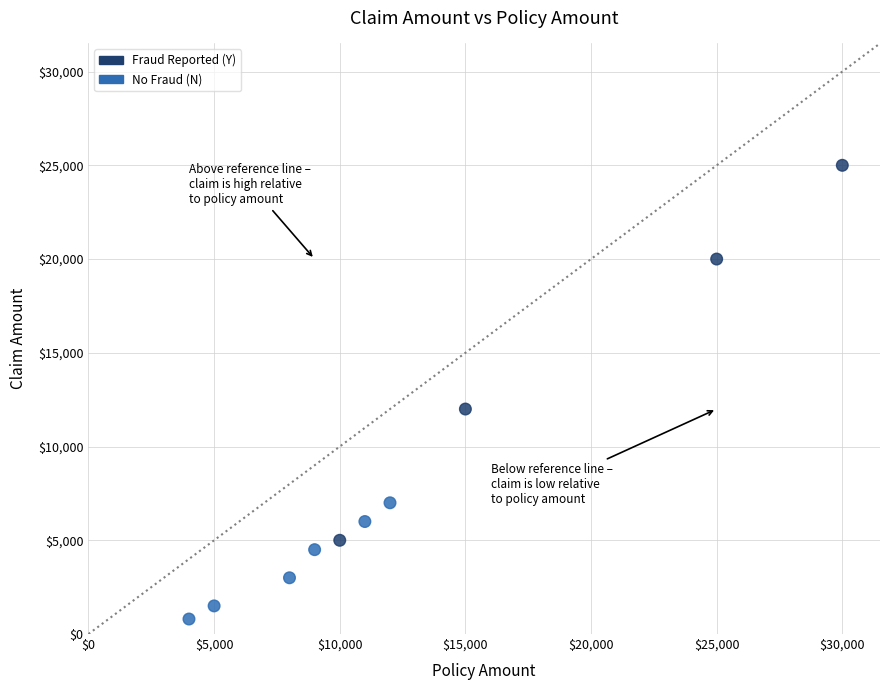

What is the average Y value?

8480